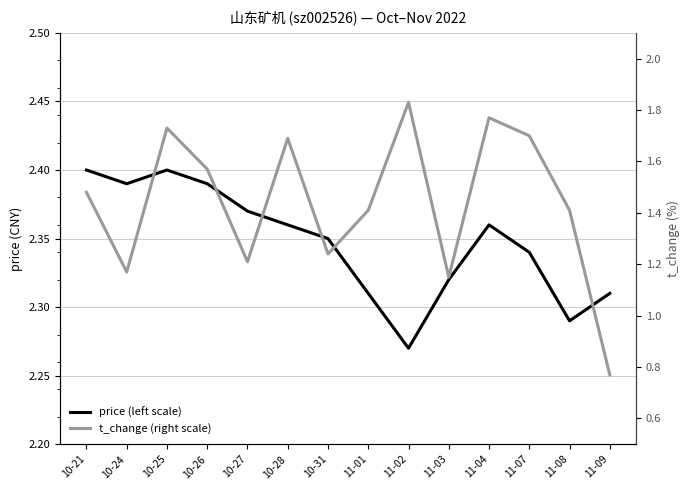

True or false: t_change (right scale) and price (left scale) cross at least once.

False